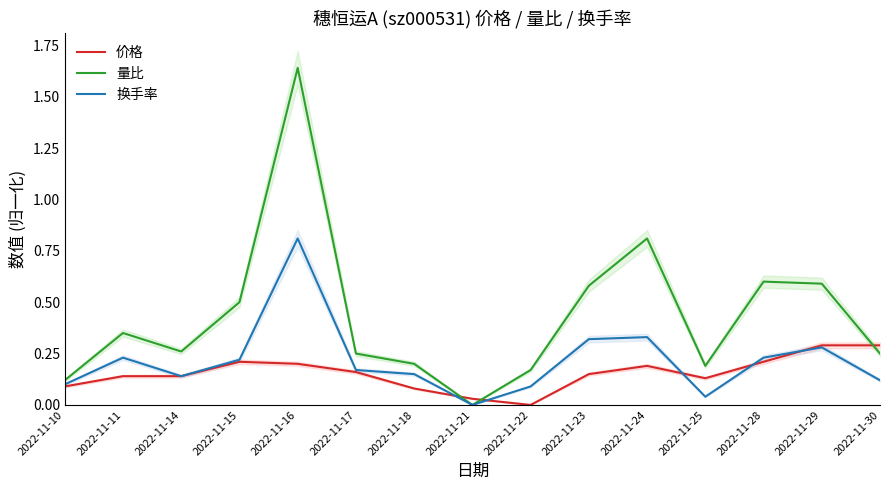

How many lines are shown in the chart?

3